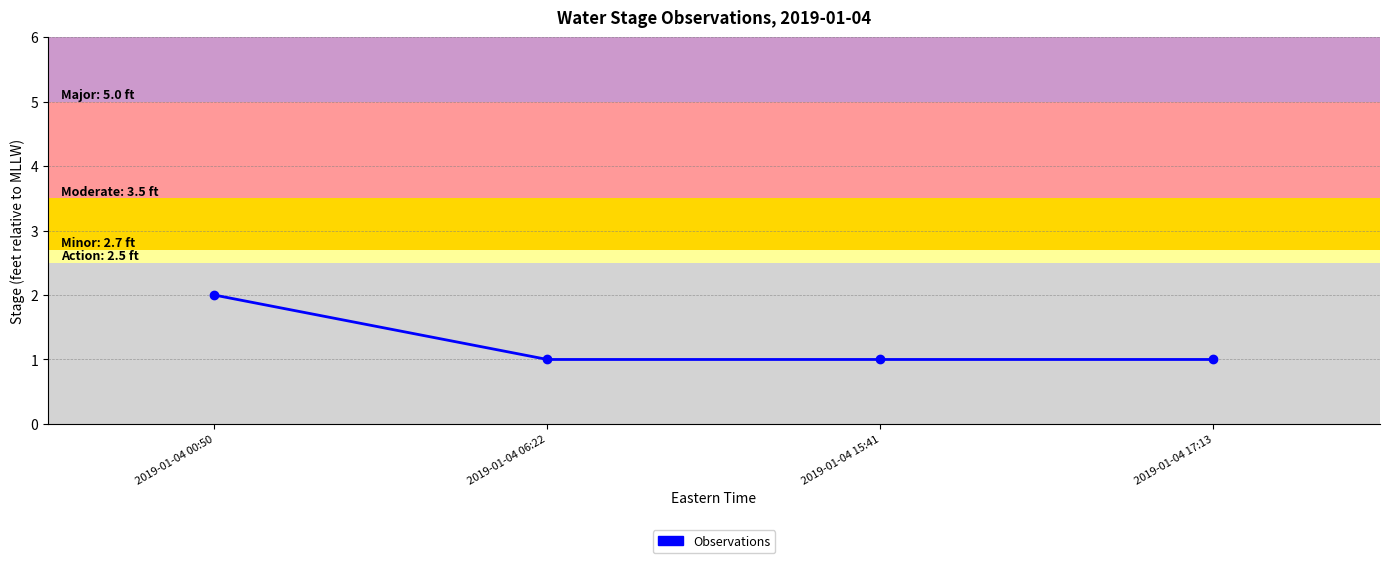

Which label corresponds to the largest value in the chart?

2019-01-04 00:50